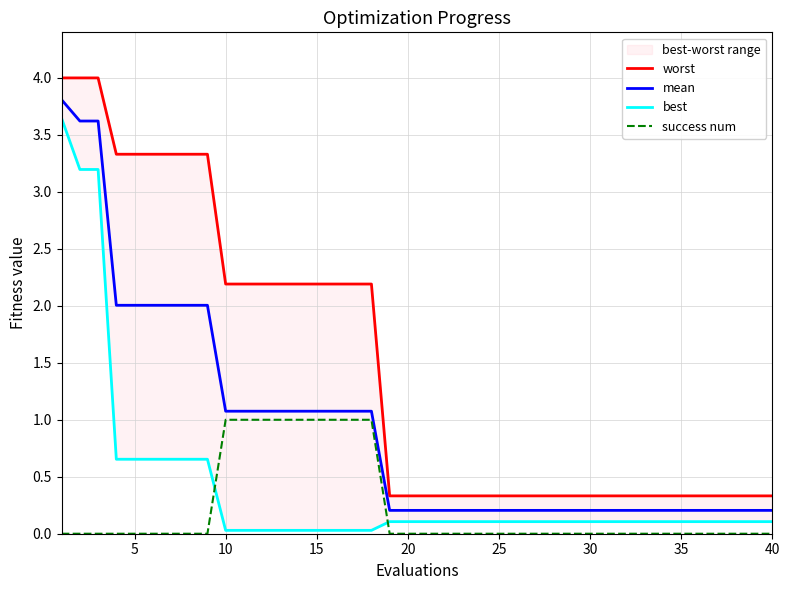

Is it true that success num equals 0.0 at 30?

True